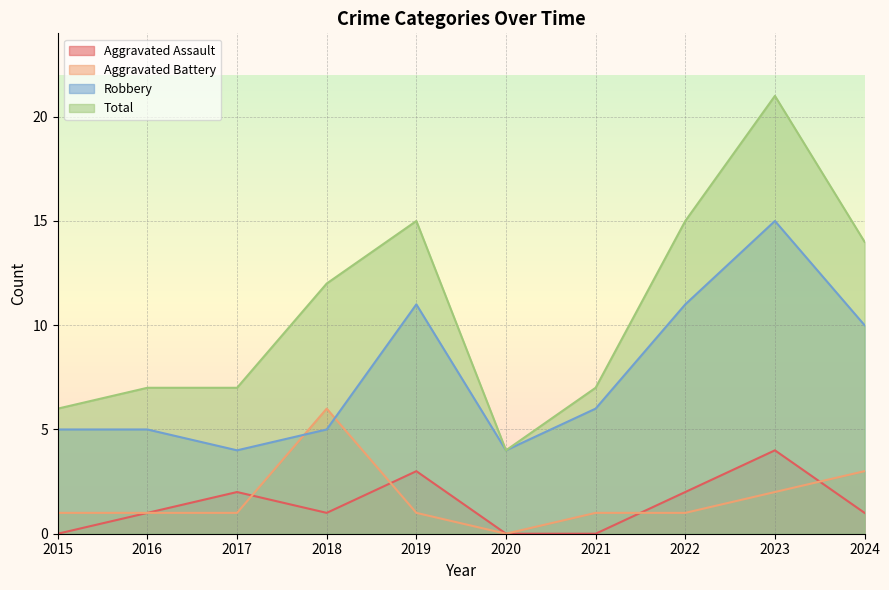

How many data points in Total are above 12?

4